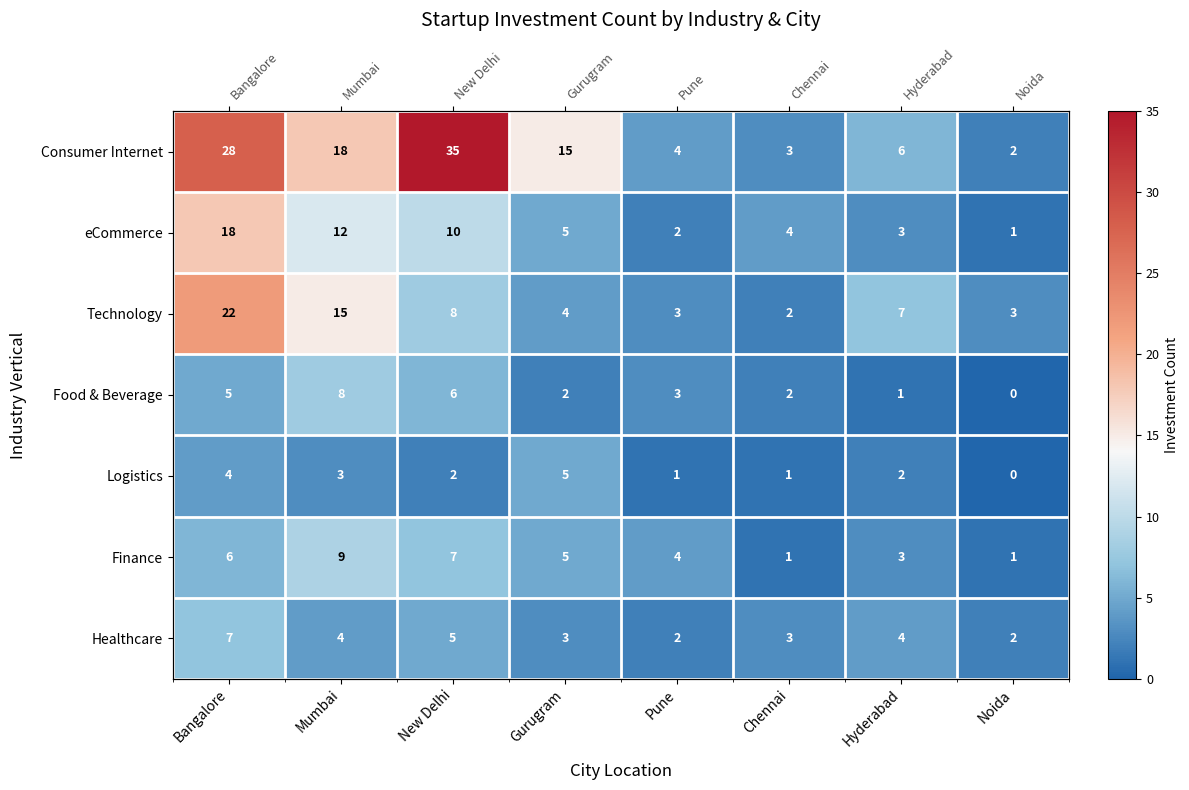

Count the number of data series in this chart.

7